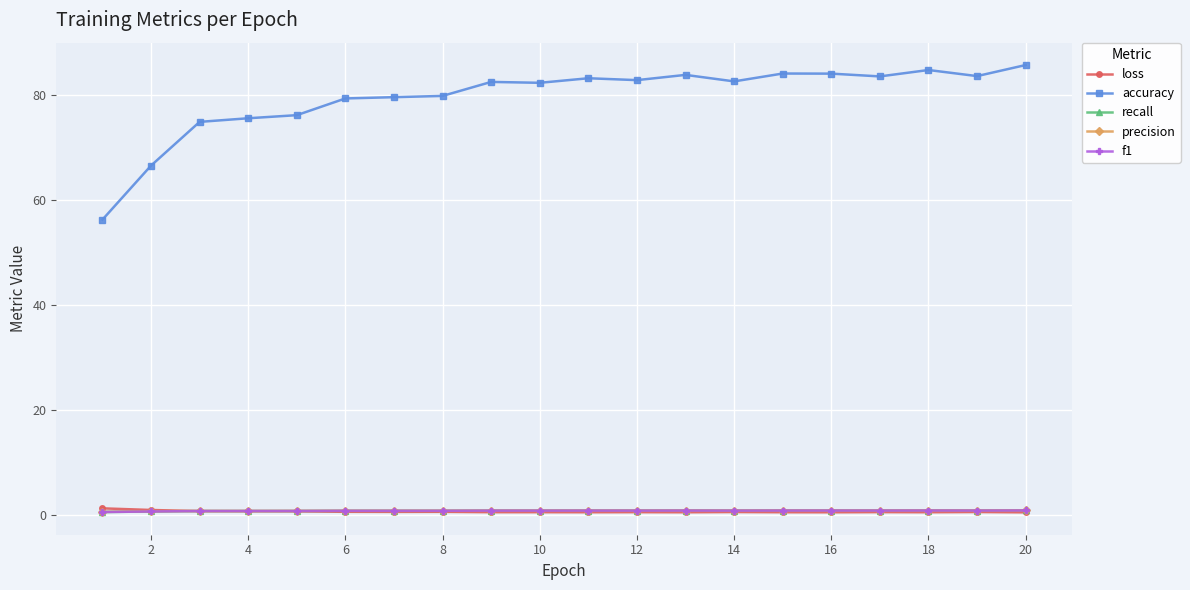

What is the greatest value displayed?

85.8